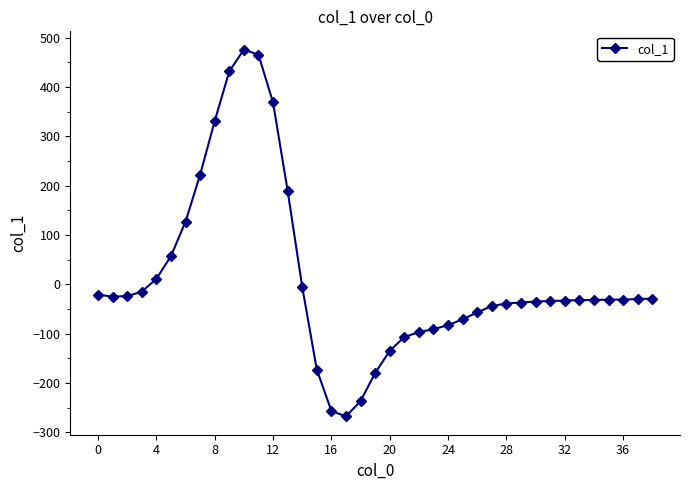

What is the sum of all values?

428